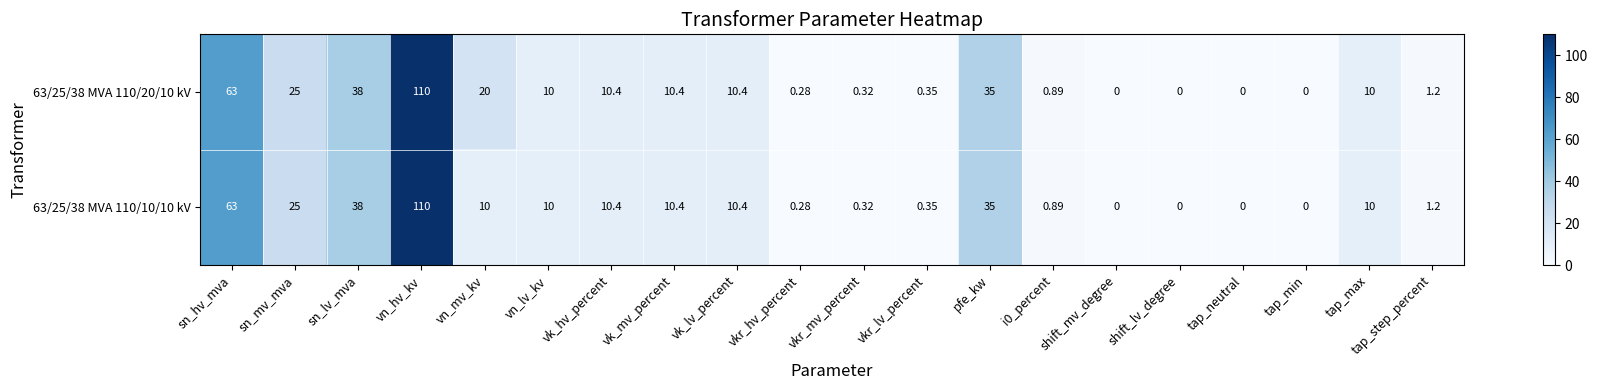

How many categories are shown in the chart?

20